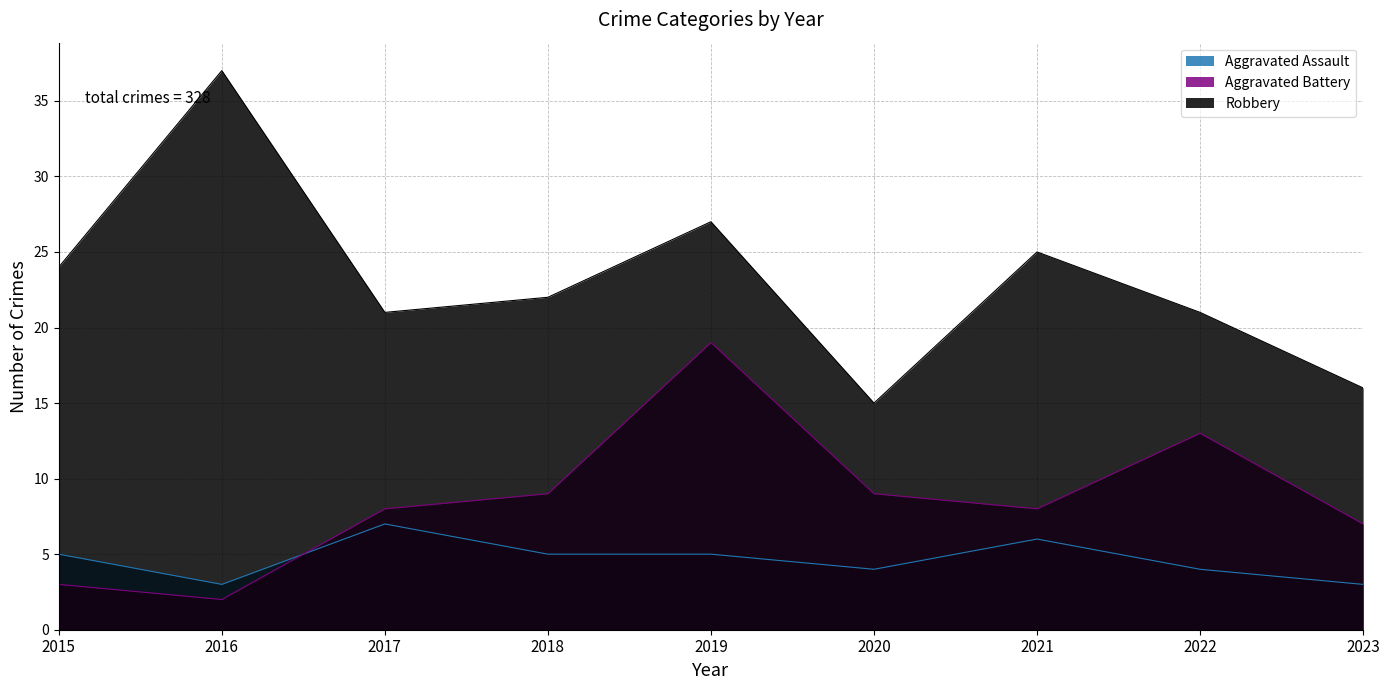

What is the value of the Aggravated Assault point at the 6th from the left?

4